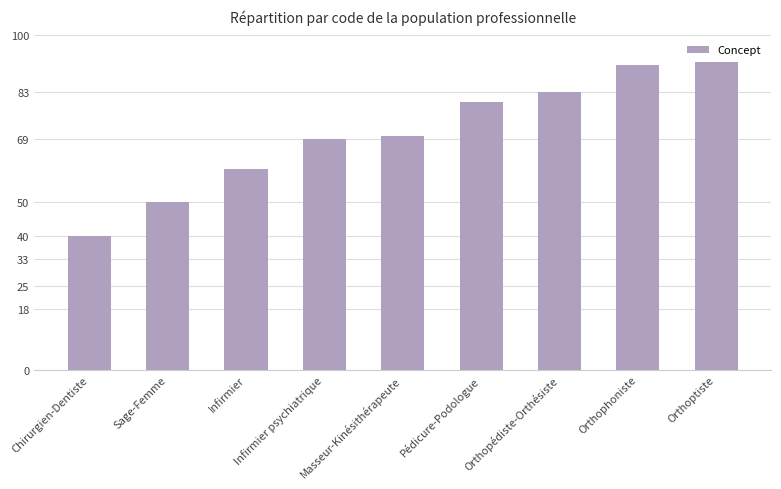

Is it true that the value at Chirurgien-Dentiste is 72?

False